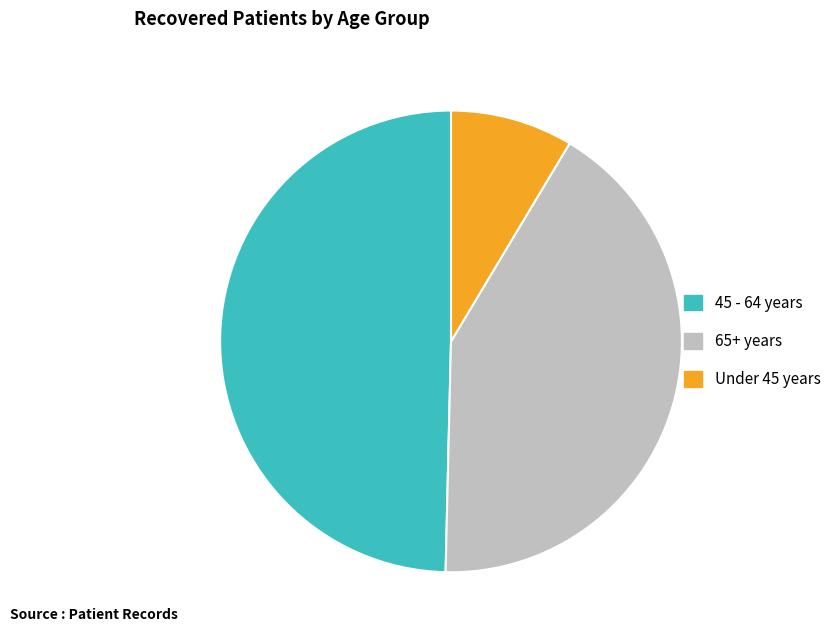

Which slice is the largest?

45 - 64 years